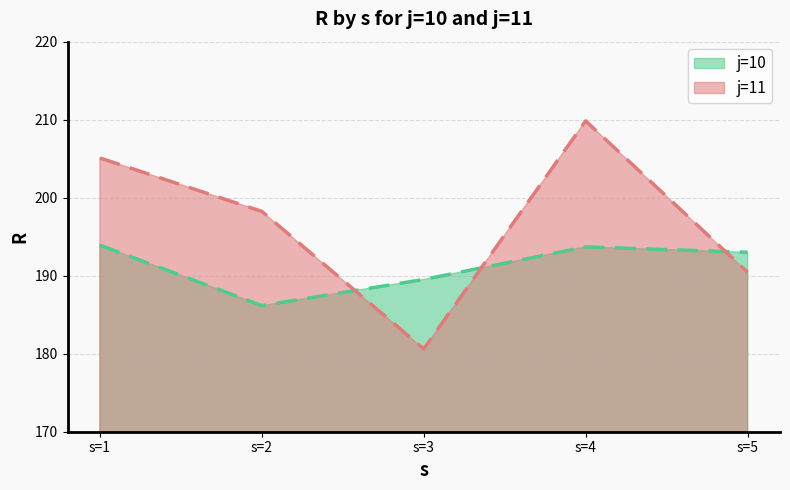

Reading left to right, transcribe all the data shown in this chart.

j=10: s=1=193.9	s=2=186.2	s=3=189.5	s=4=193.7	s=5=193.0
j=11: s=1=205.1	s=2=198.2	s=3=180.6	s=4=209.8	s=5=190.4